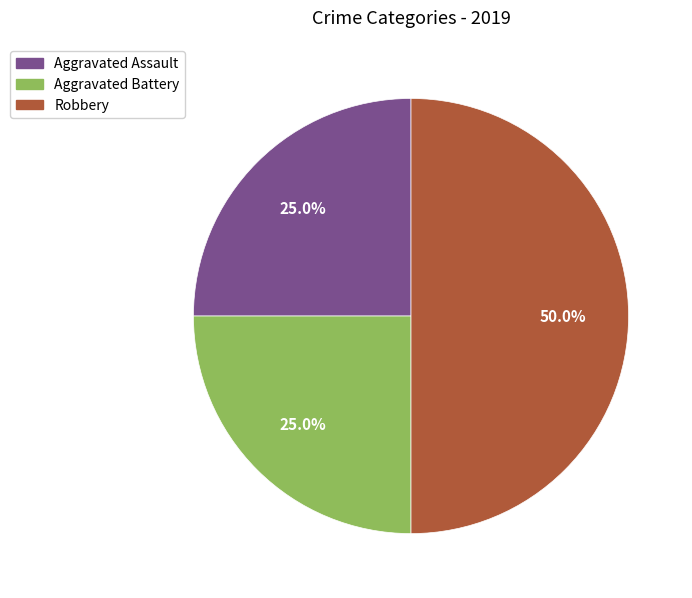

How many segments does this pie chart have?

3